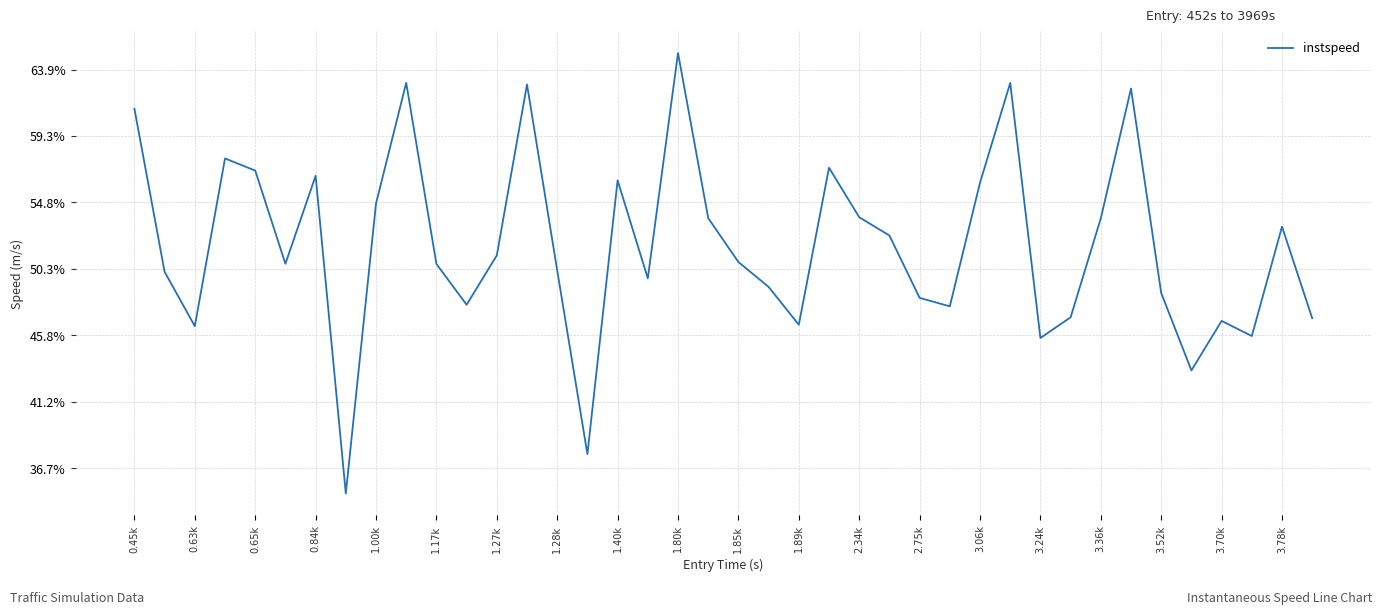

What is the sum of all values?

494.3